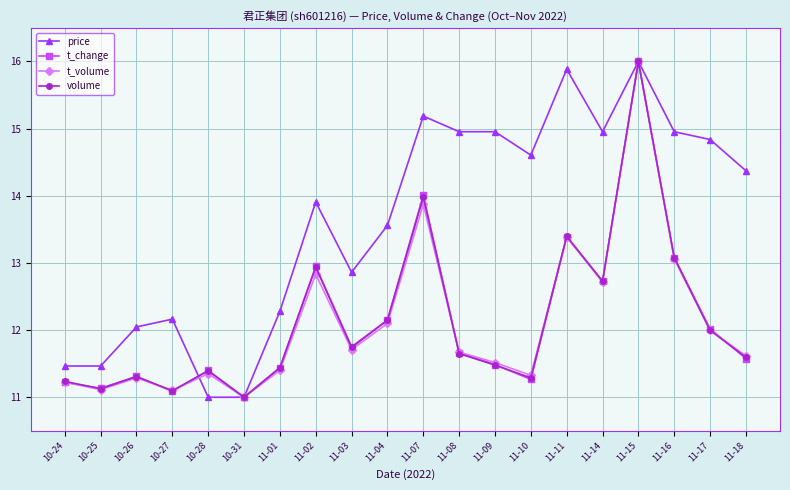

What is the label of the 11th point from the left?

11-07